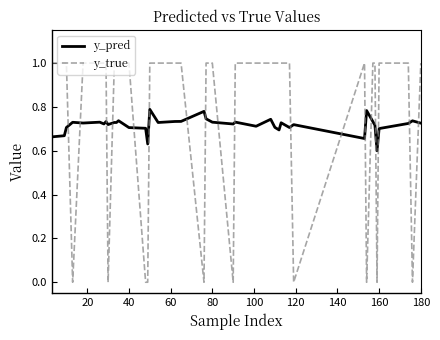

What is the difference between the second highest and second lowest values in the y_pred series?

0.2